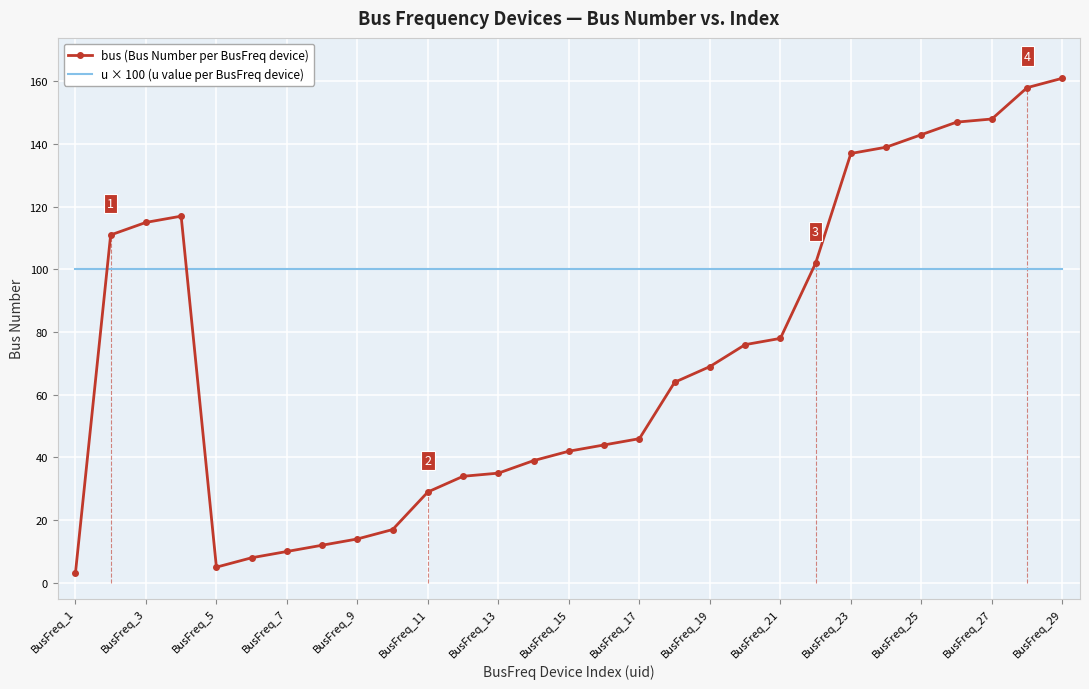

Rank the series by their average value, from highest to lowest.

u × 100 (u value per BusFreq device), bus (Bus Number per BusFreq device)